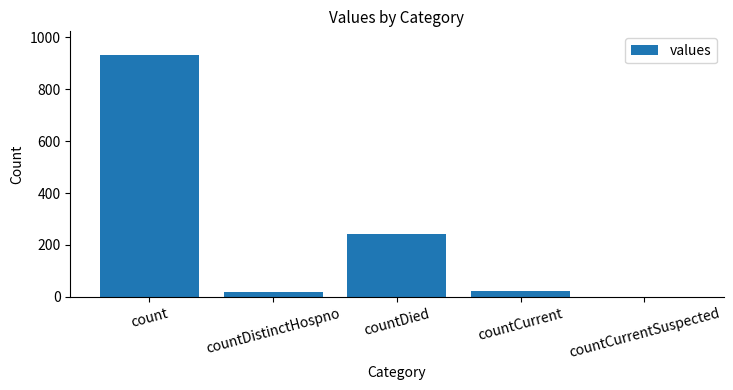

Reading left to right, list all the values displayed in this chart.

count=929	countDistinctHospno=19	countDied=241	countCurrent=24	countCurrentSuspected=0